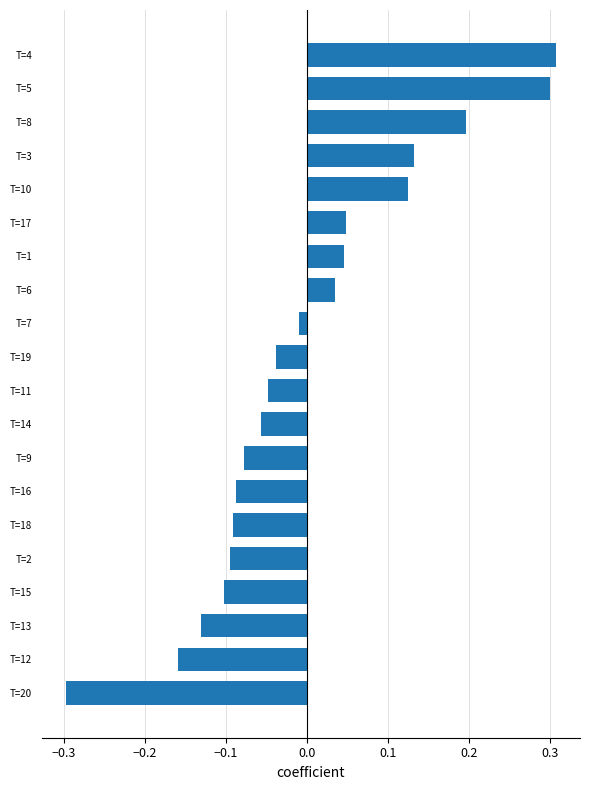

Does the chart contain stacked bars?

No